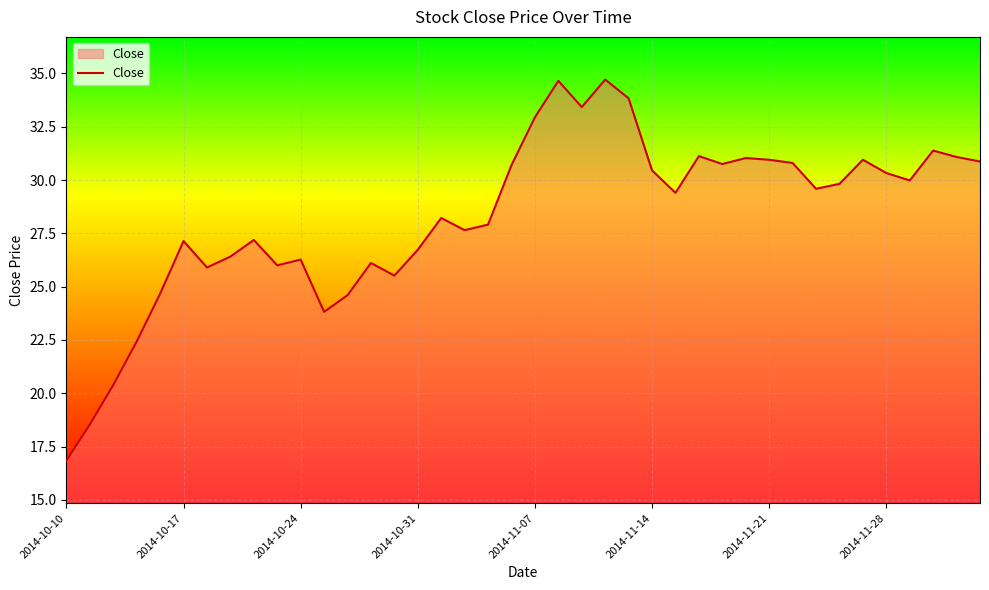

What is the maximum value shown in the chart?

34.7